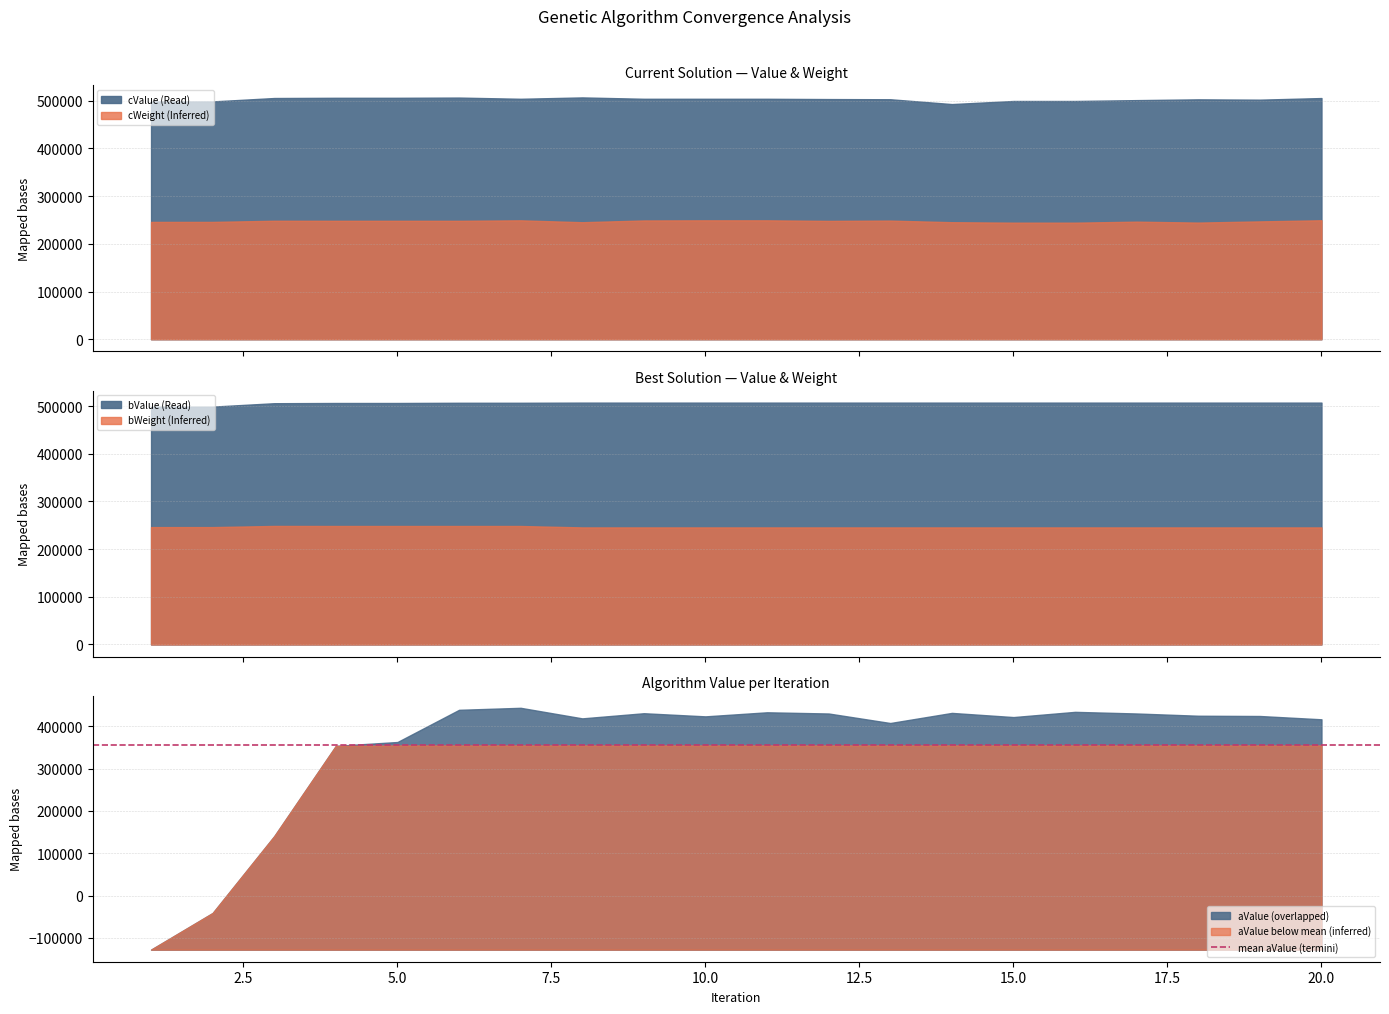

What is the sum of the aValue values at 6 and 9?

870766.0